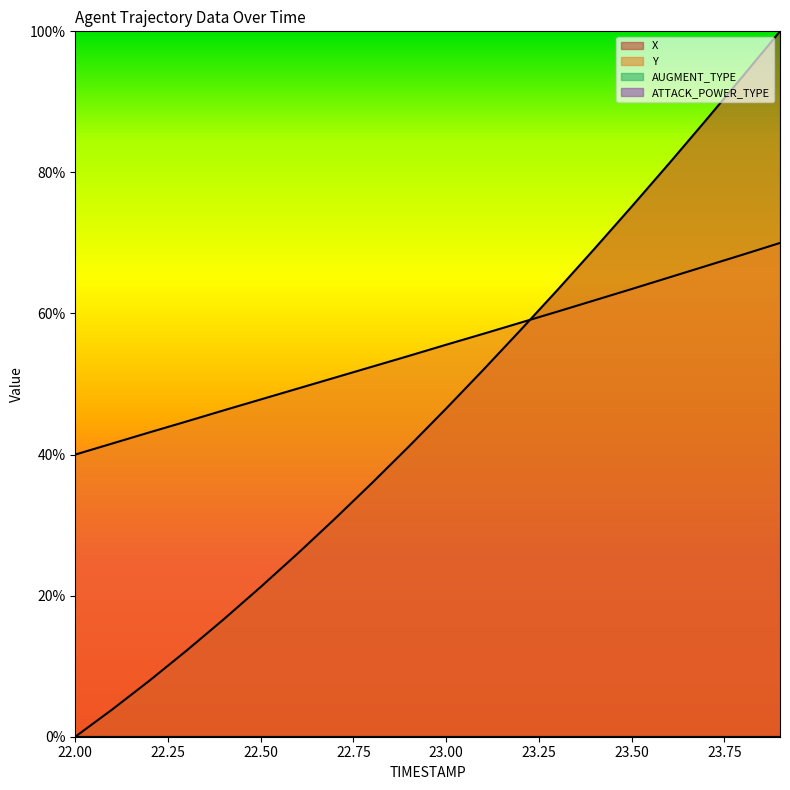

Is the value of X at 22.1 greater than the value of Y at 23.3?

No